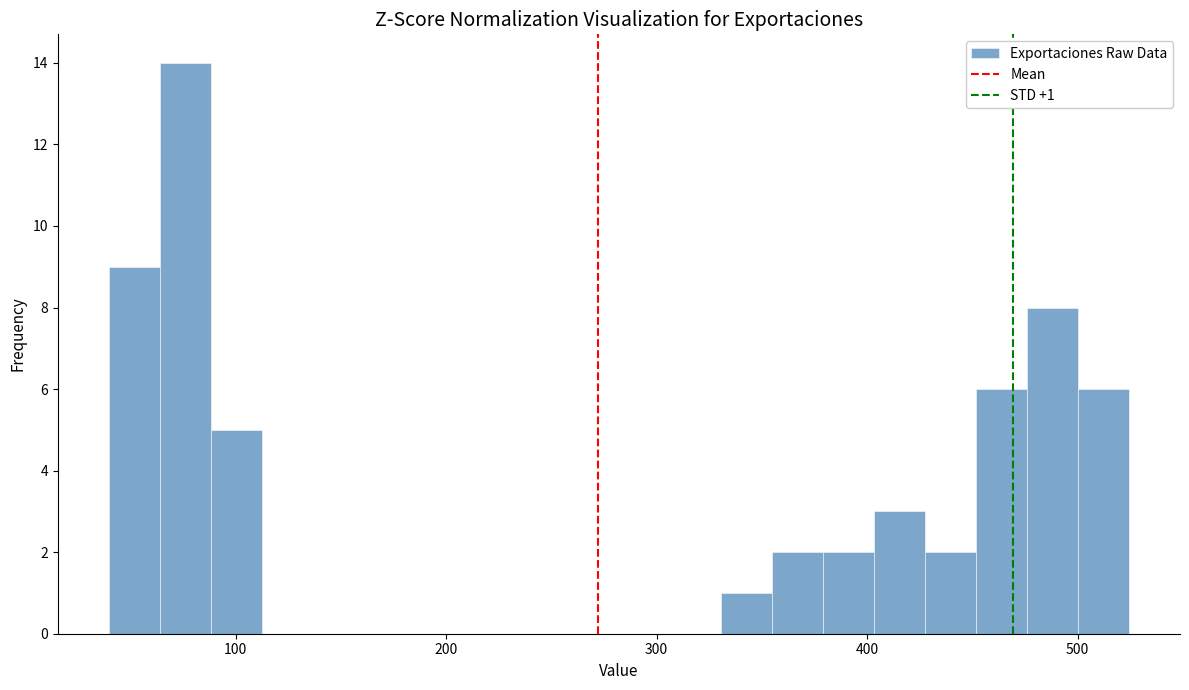

Around what value on the x-axis is the tallest bar? Give the approximate position of its centre, as read against the axis.

80